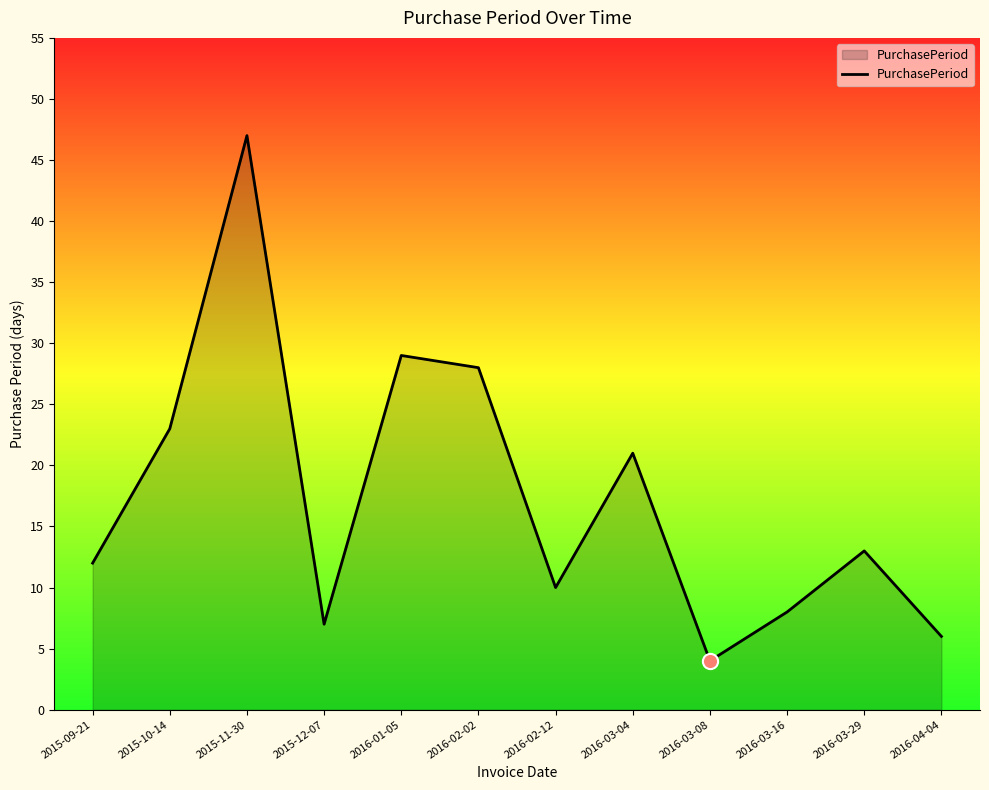

What is the ratio of the value at 2016-03-16 to the value at 2016-02-12?

0.8